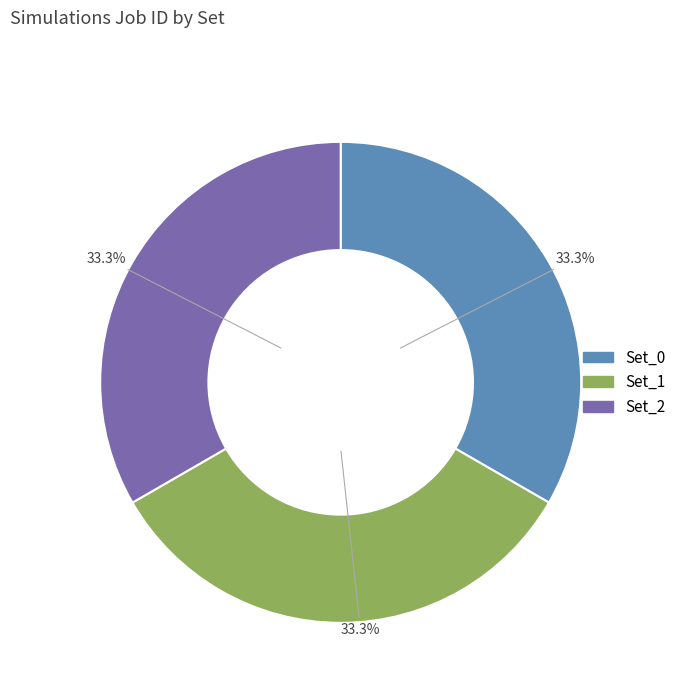

The Set_1 slice represents 33% of the pie. True or false?

True